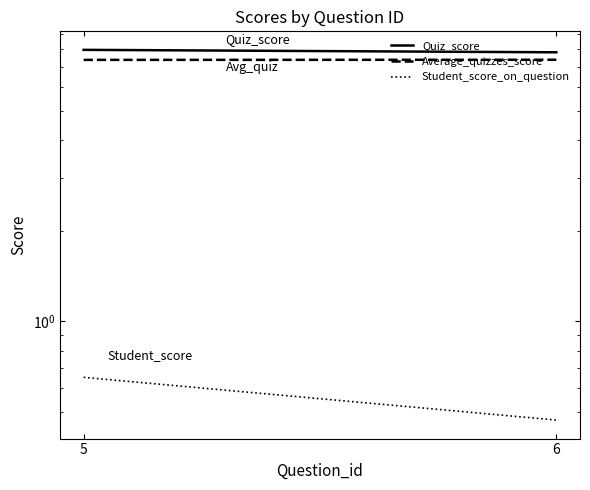

Reading left to right, what are all the values shown in this chart?

Quiz_score: 5=8.0	6=7.8
Average_quizzes_score: 5=7.4	6=7.4
Student_score_on_question: 5=0.7	6=0.5